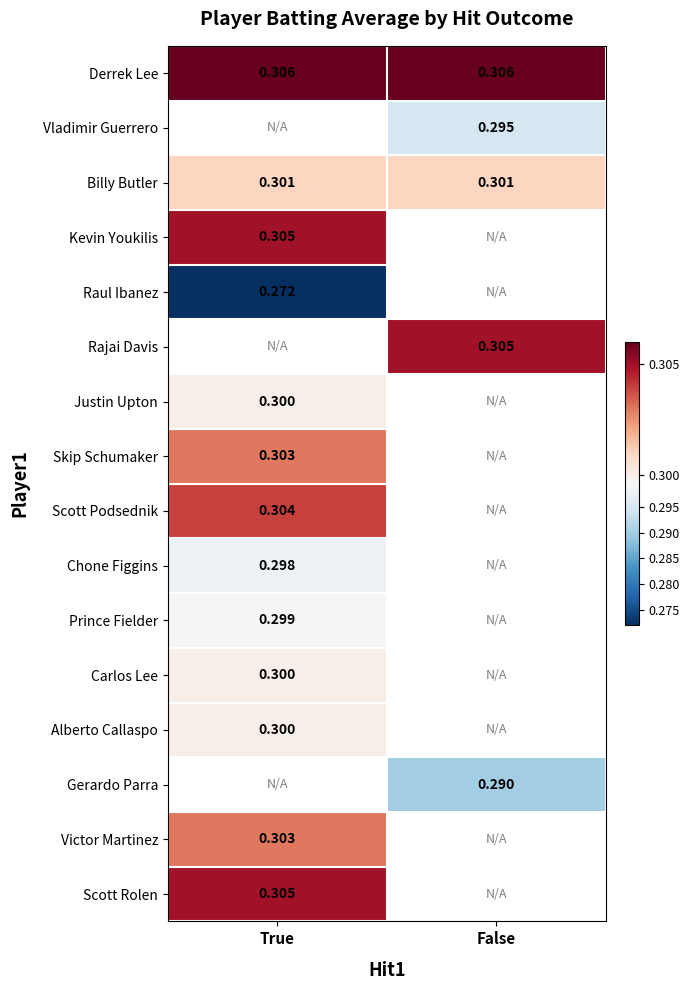

Count the number of categories in the chart.

2